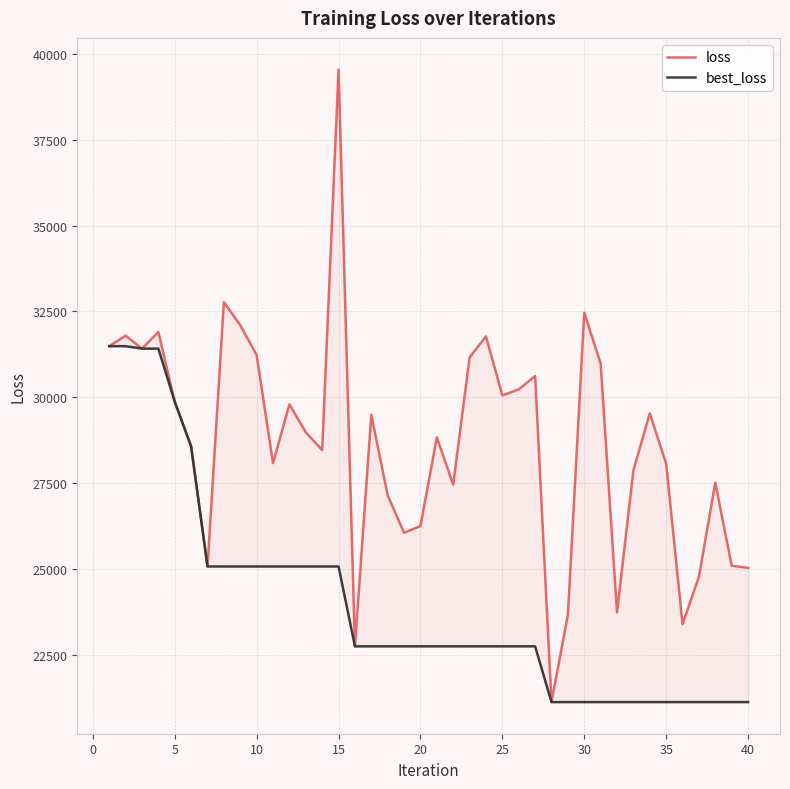

The value of loss at 38 is 37373.5. True or false?

False